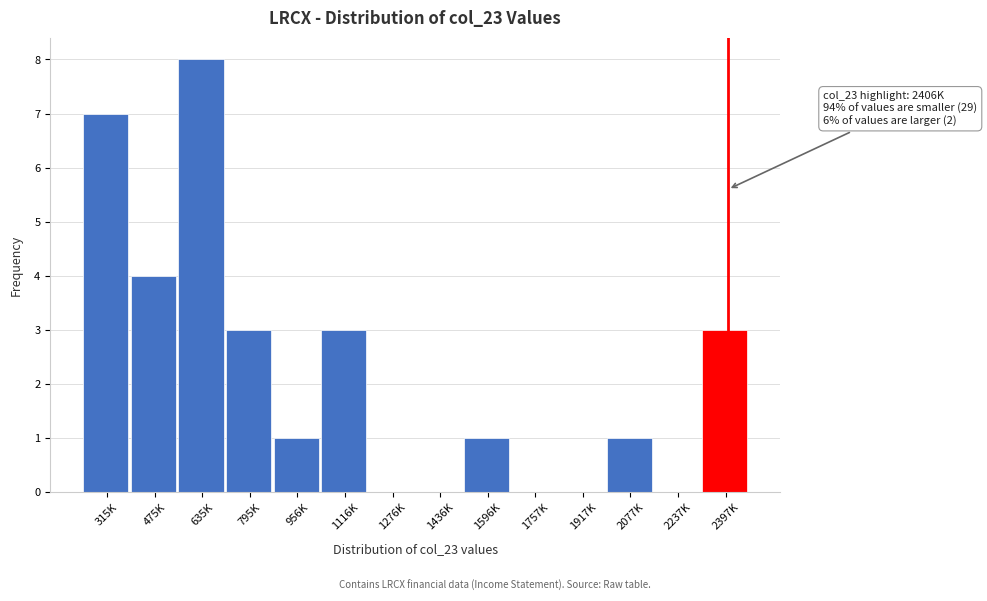

Reading left to right, list all the values displayed in this chart.

315K=7	475K=4	635K=8	795K=3	956K=1	1116K=3	1276K=0	1436K=0	1596K=1	1757K=0	1917K=0	2077K=1	2237K=0	2397K=3